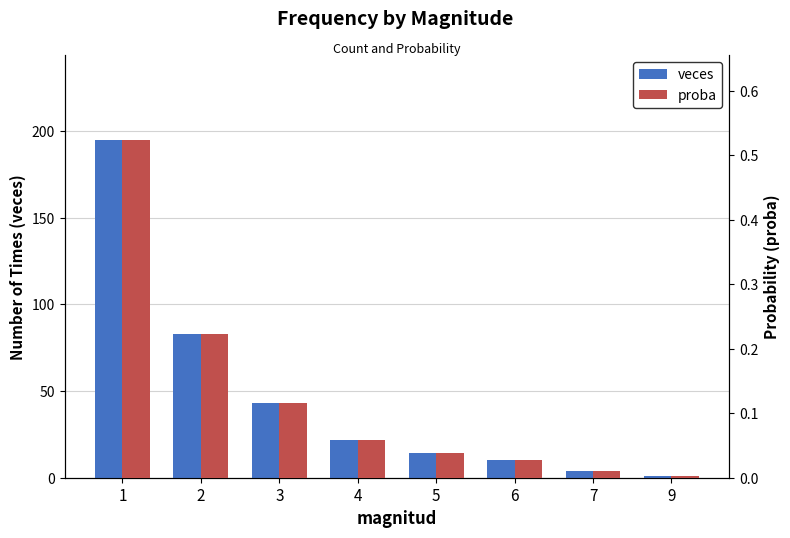

How many data points does each series have?

8